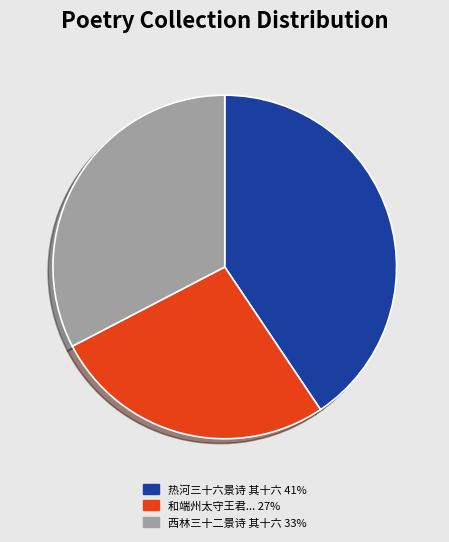

Does any single category account for the majority?

No